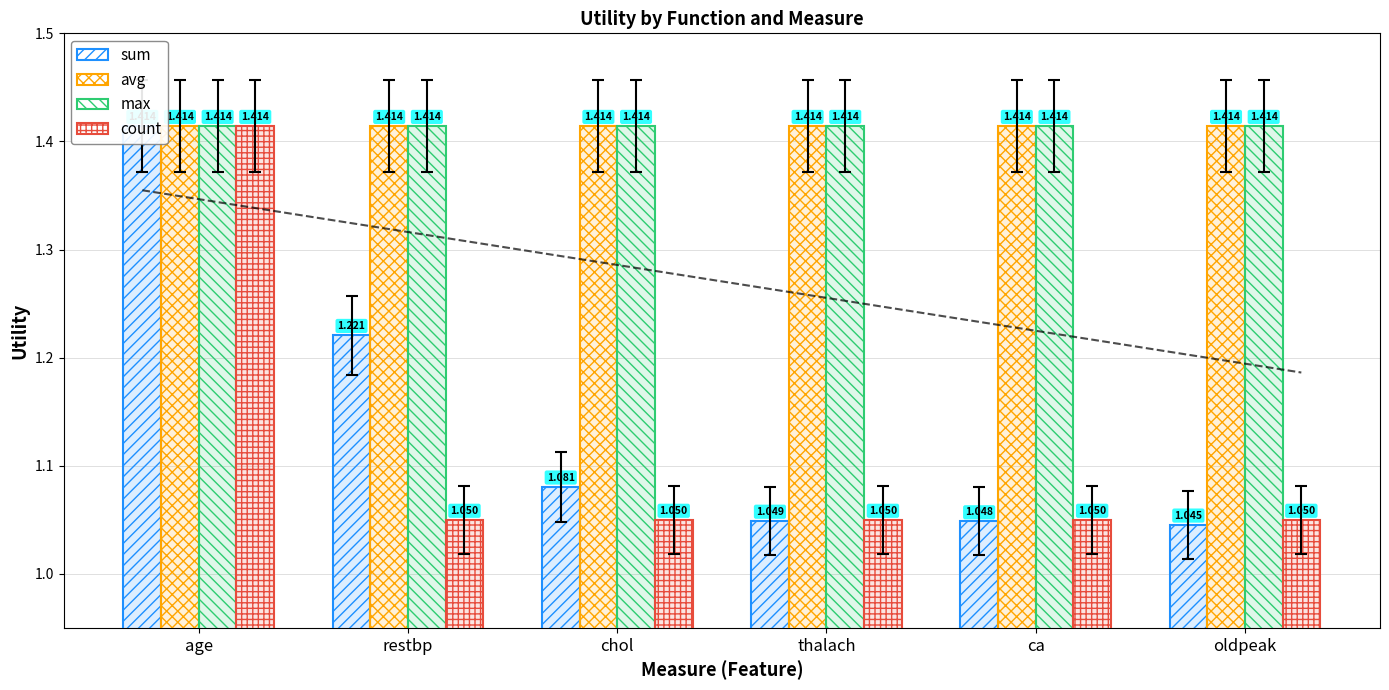

Is it true that count equals 1.0 at chol?

True